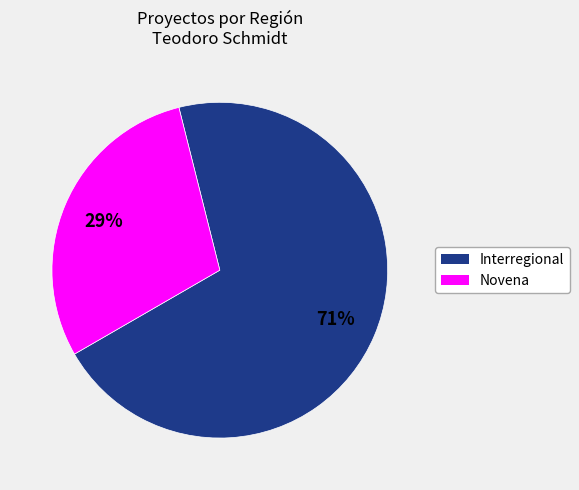

To the nearest percent, what is the average slice percentage?

50%